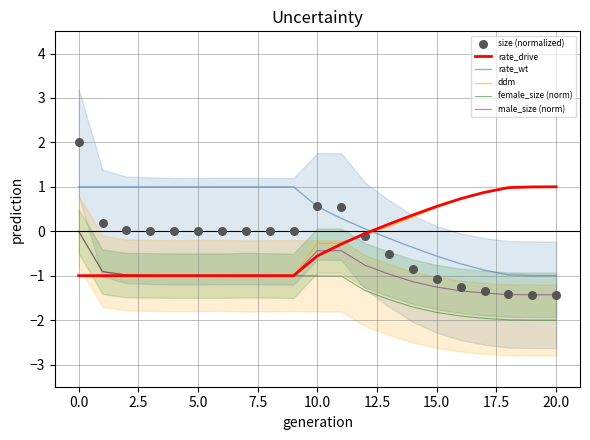

Which series contains the highest Y value?

size (normalized)